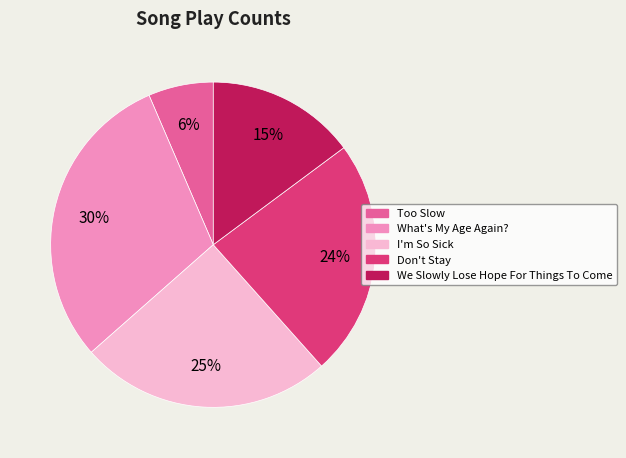

To the nearest percent, what is the difference between the I'm So Sick and What's My Age Again? slice percentages?

5%